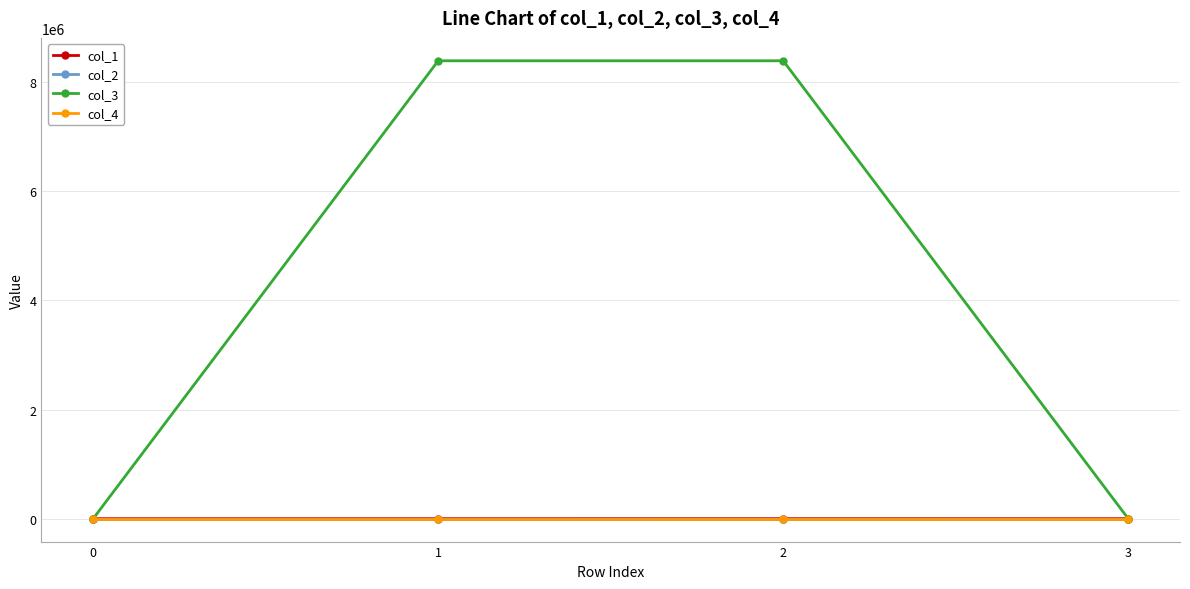

Which series has the widest spread of values?

col_3